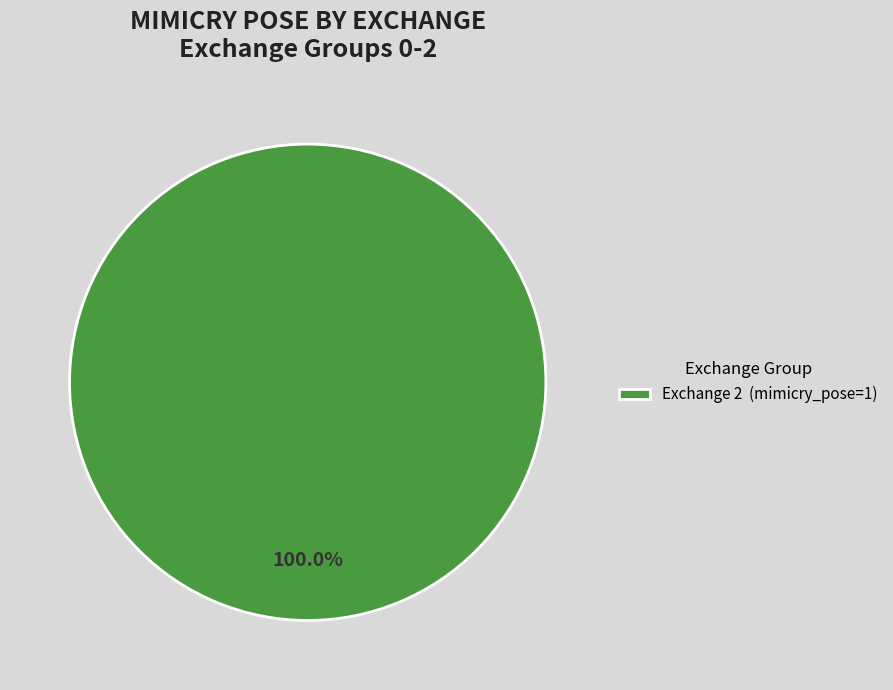

Rank the categories by value from highest to lowest.

Exchange 2 (mimicry_pose=1)